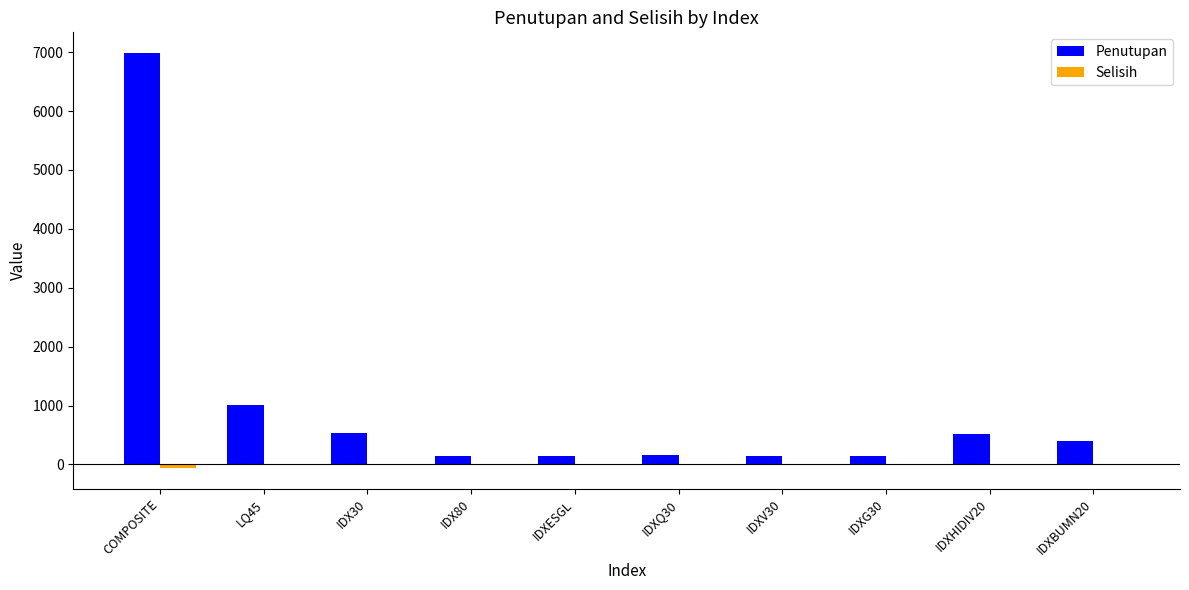

Which series changed the most between COMPOSITE and IDXV30?

Penutupan